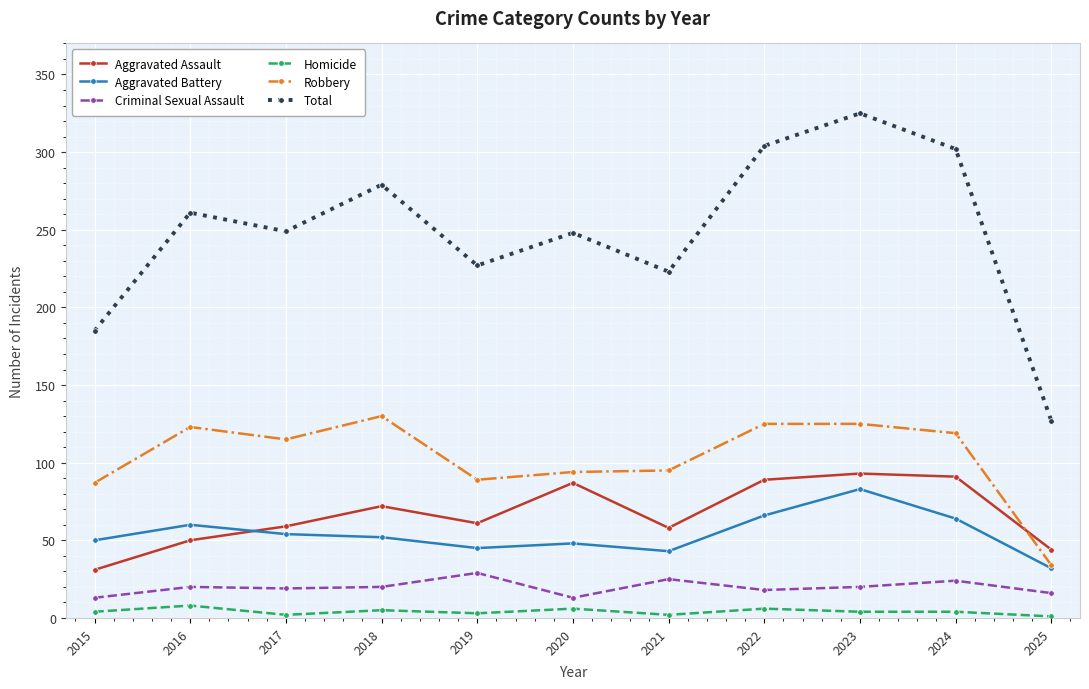

The Robbery series shows 51 at 2025. True or false?

False